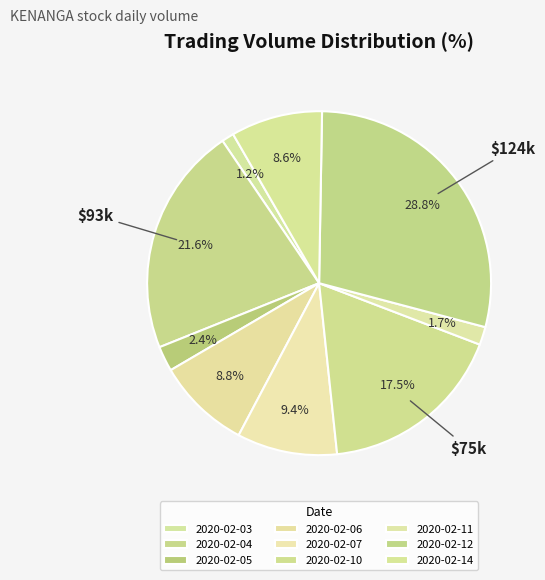

What percentage is the 2020-02-06 slice, to the nearest percent?

9%